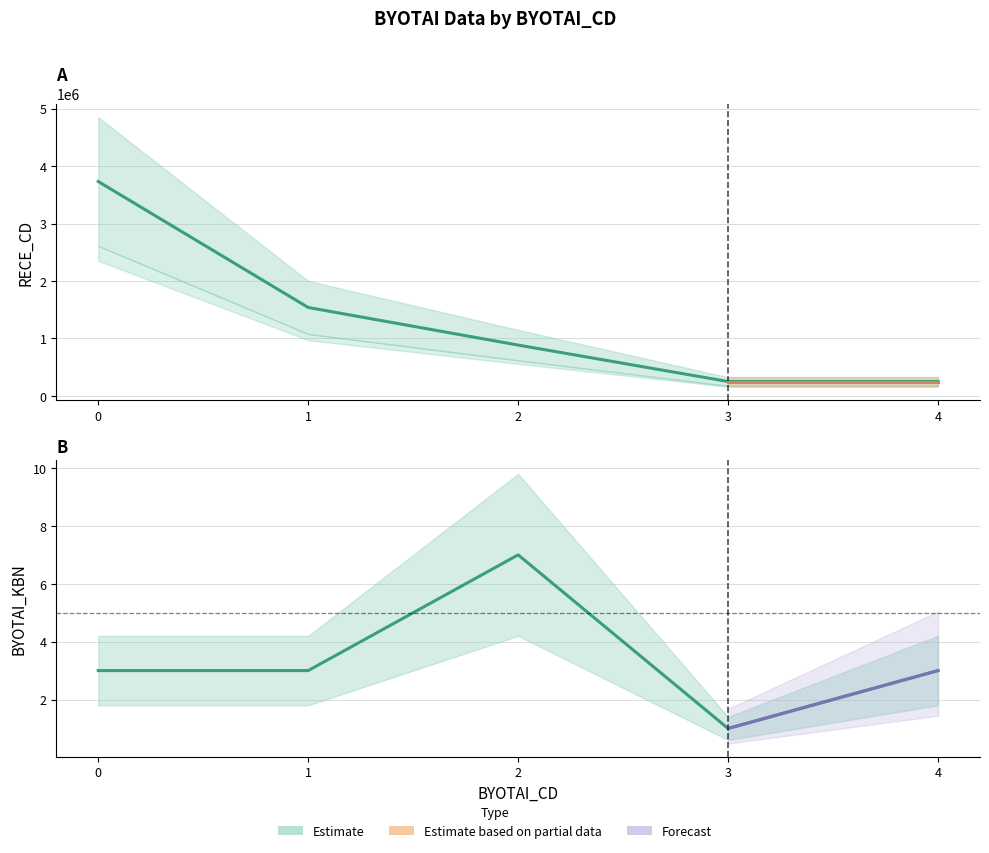

At how many categories does at least one series exceed 390559?

3